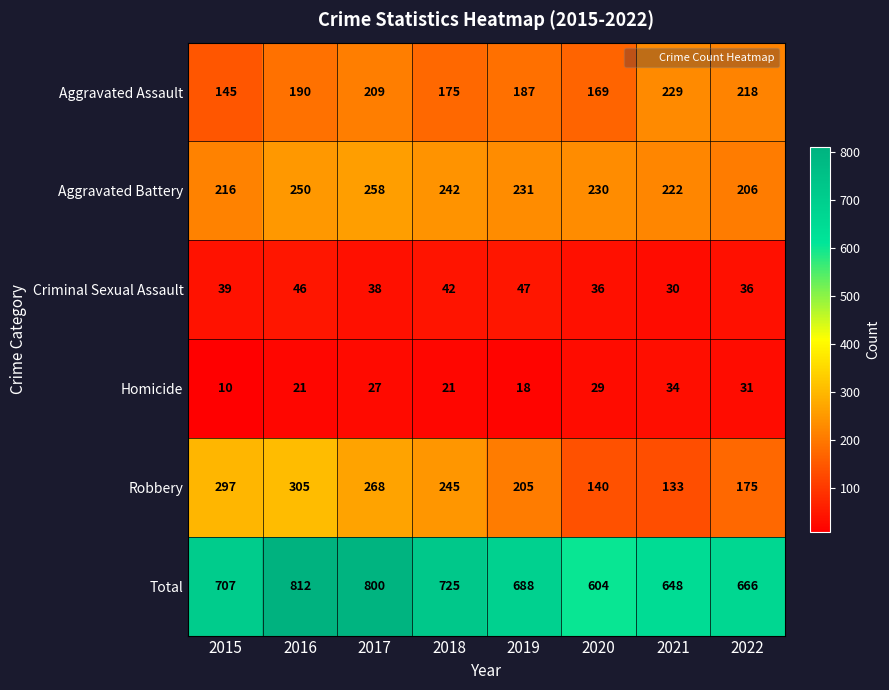

The Aggravated Battery series shows 230 at 2020. True or false?

True